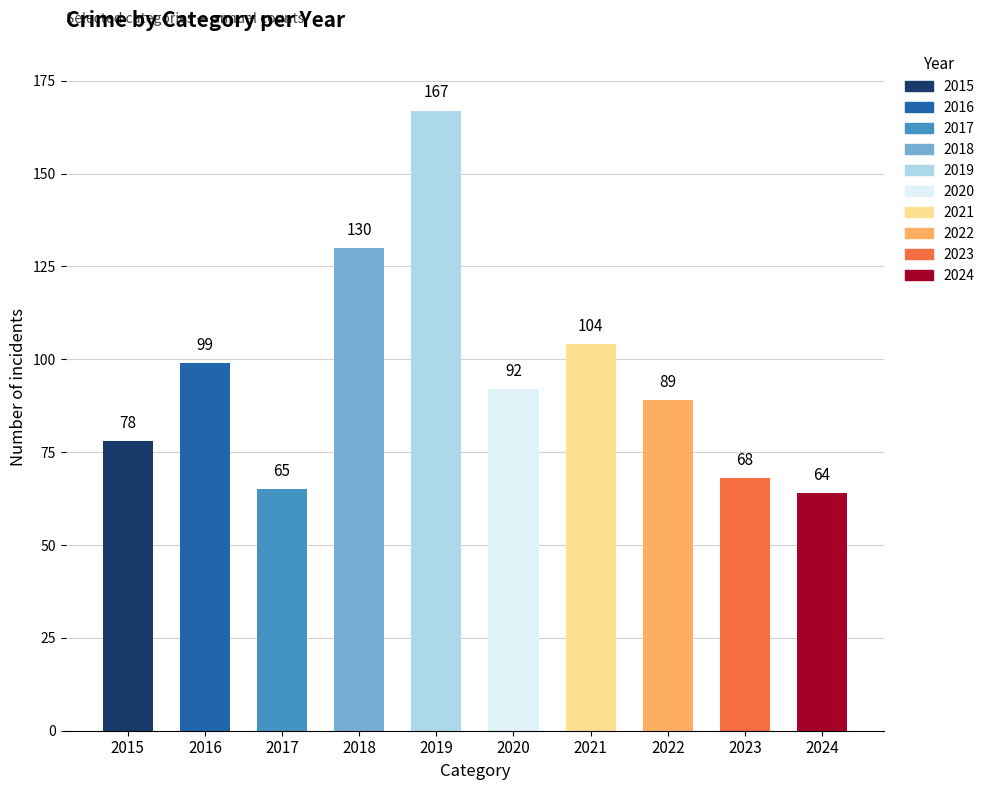

How many values are below 92?

5